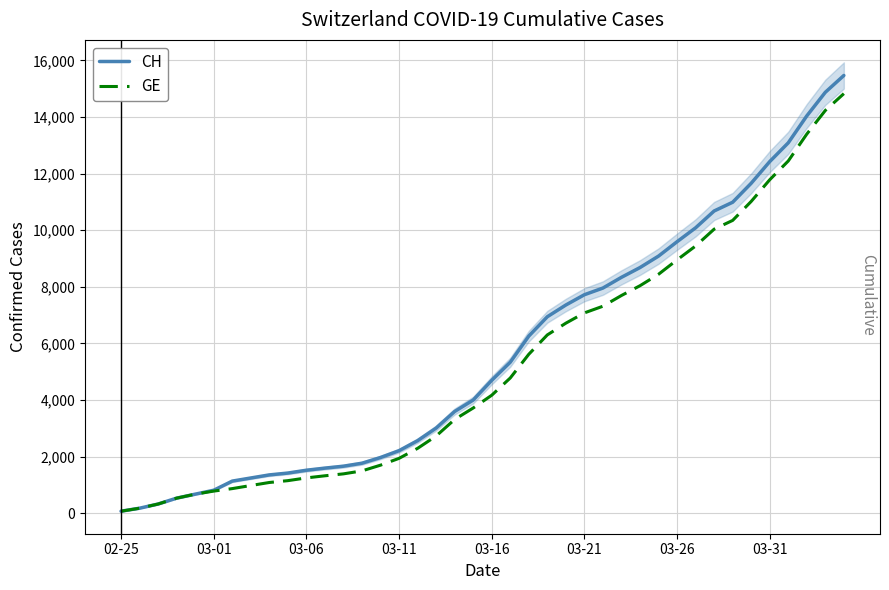

How many values in the CH series exceed 4697?

19